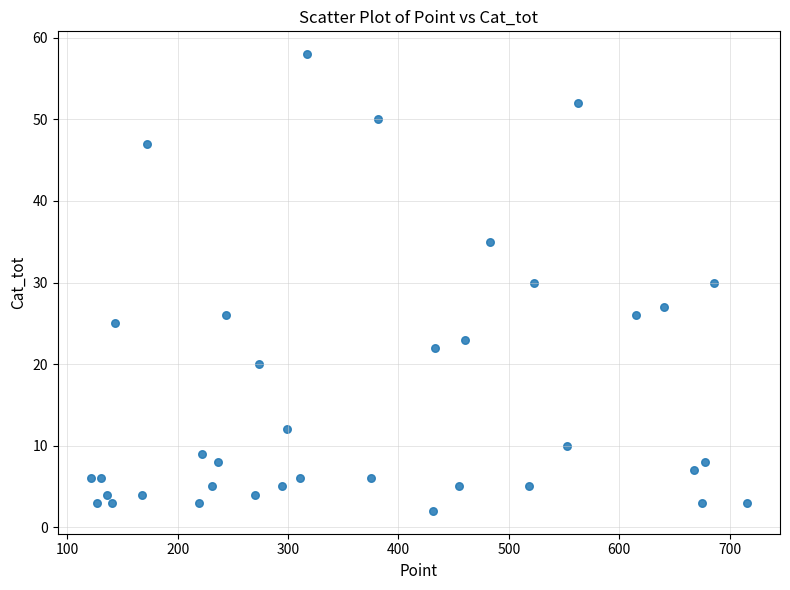

What is the range of Y values (max minus min)?

56